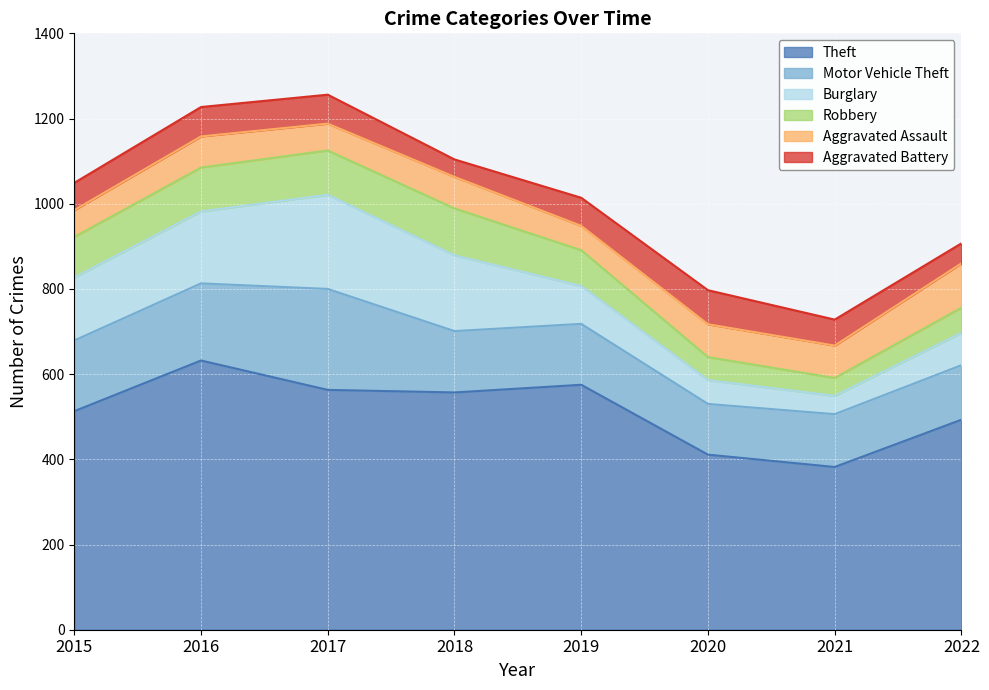

The Aggravated Assault series shows 85 at 2017. True or false?

False